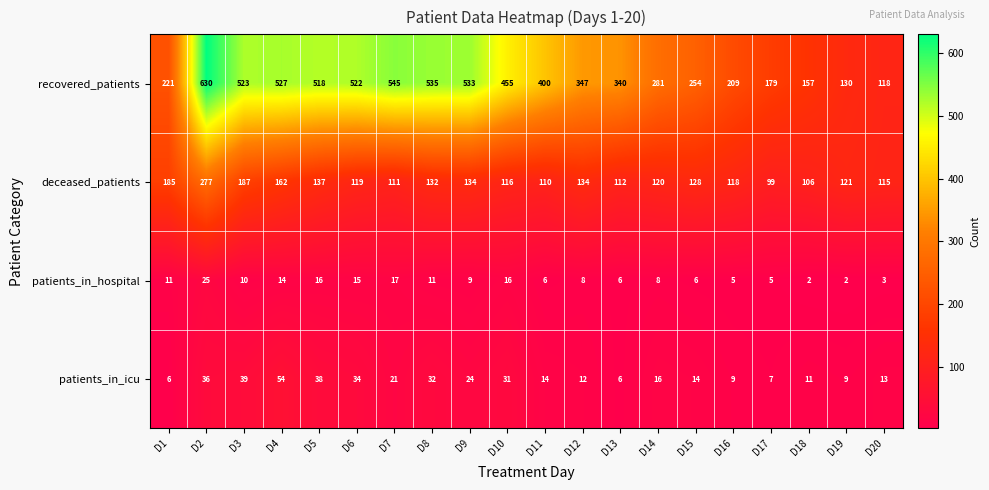

Read the patients_in_hospital value at D2, to the nearest 5.

25